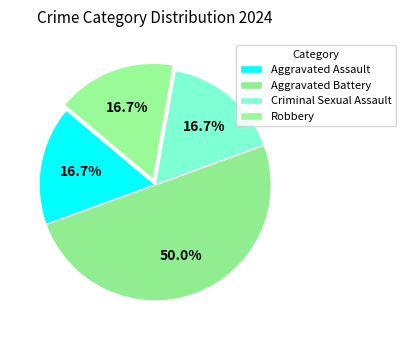

To the nearest percent, what is the average slice percentage?

25%